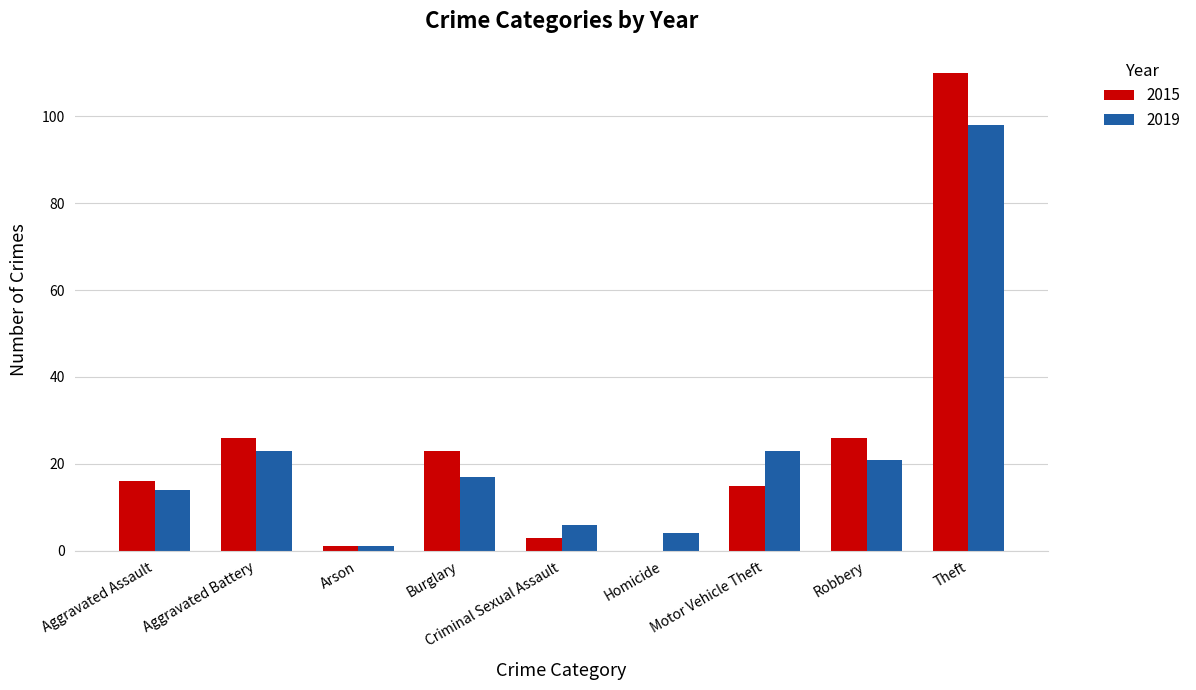

What is the total value across all series at Arson?

2